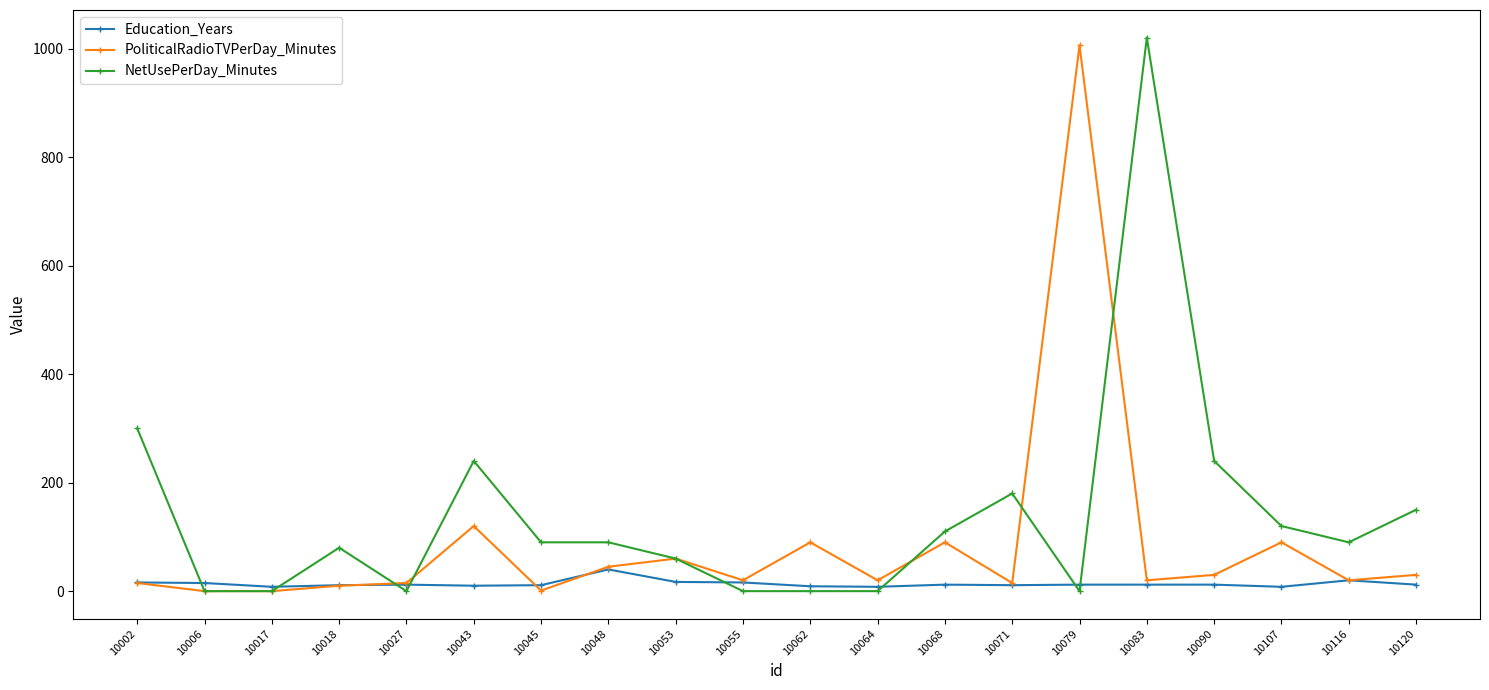

What is the greatest value displayed?

1020